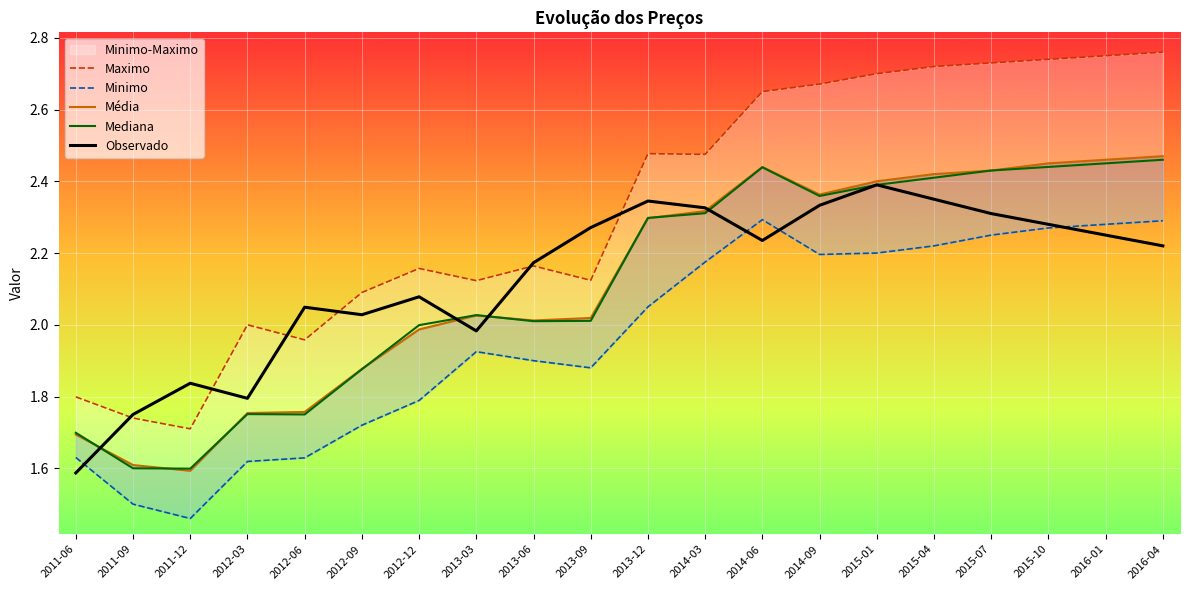

What is the label of the 10th point from the right?

2013-12